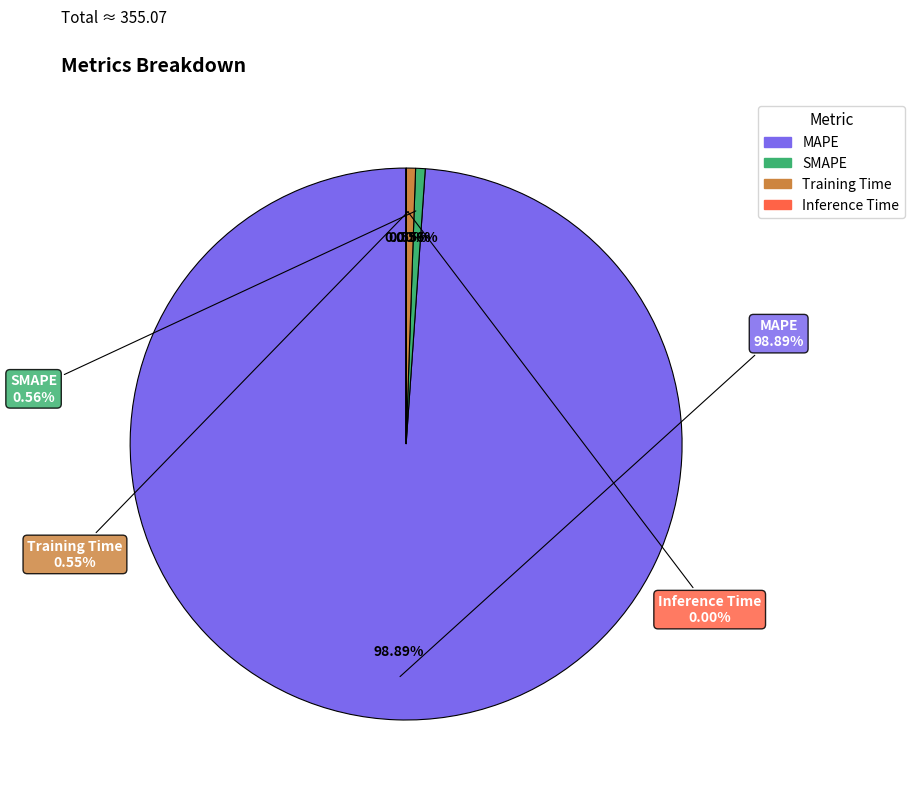

Does MAPE account for over 50% of the chart?

Yes